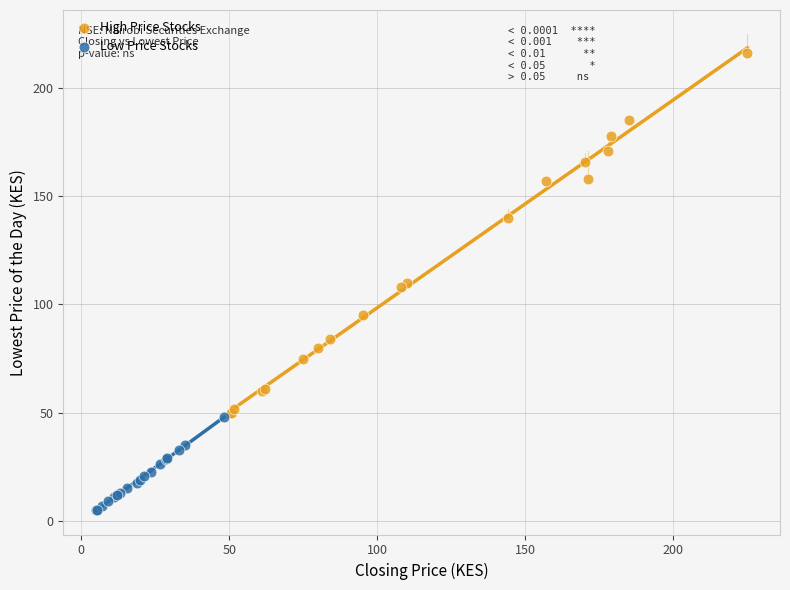

Which series has the widest spread of Y values?

High Price Stocks